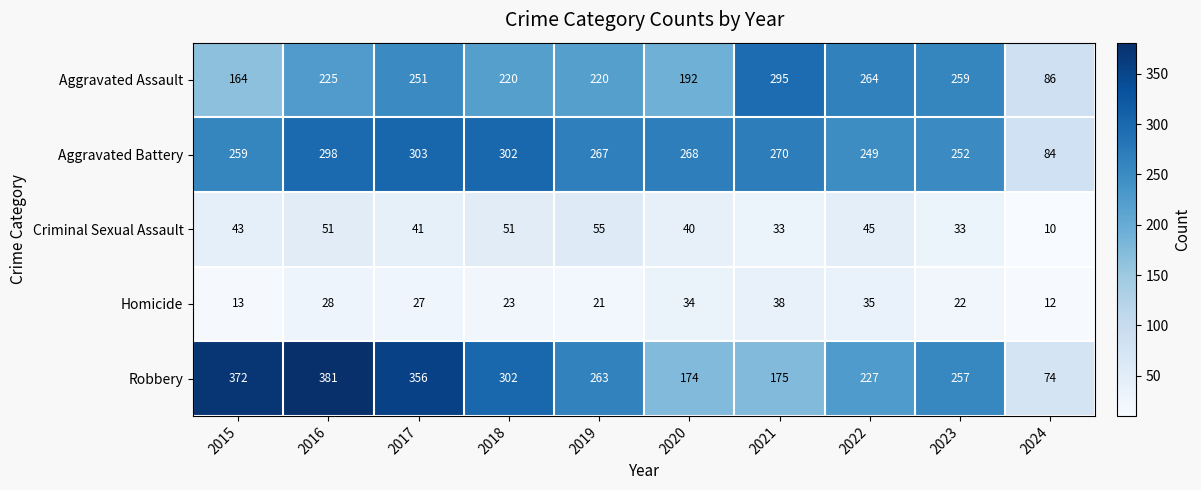

Which series has the widest spread of values?

Robbery